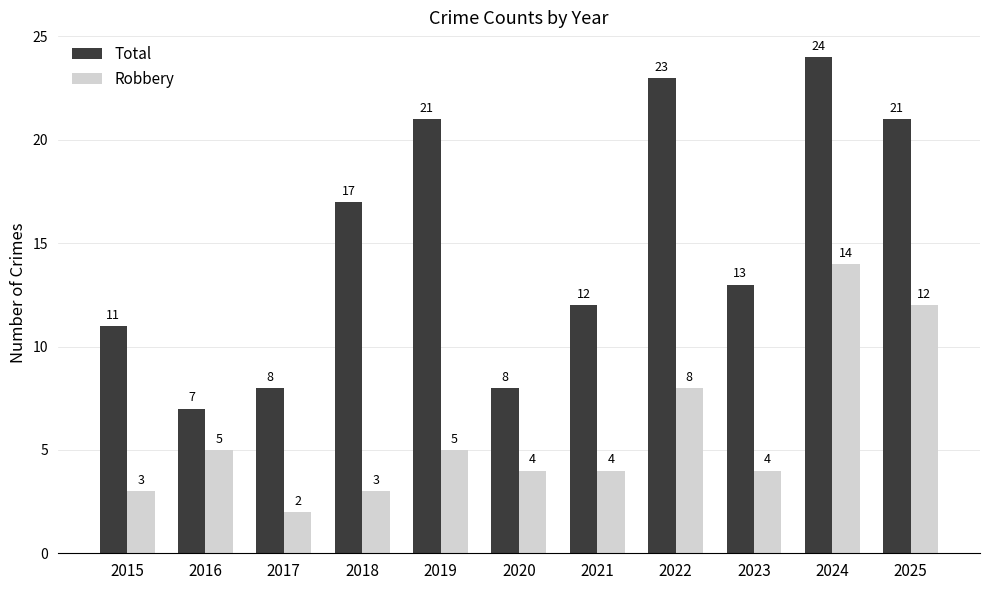

How many data points does each series have?

11